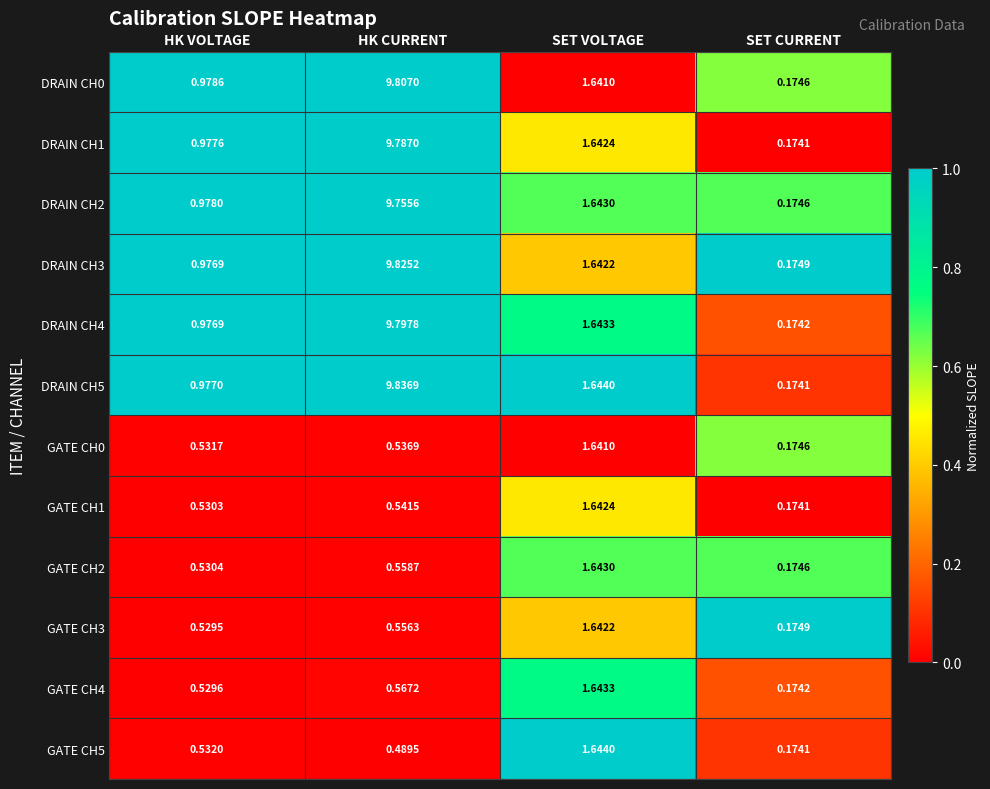

At which label does DRAIN CH5 first exceed 1?

HK CURRENT